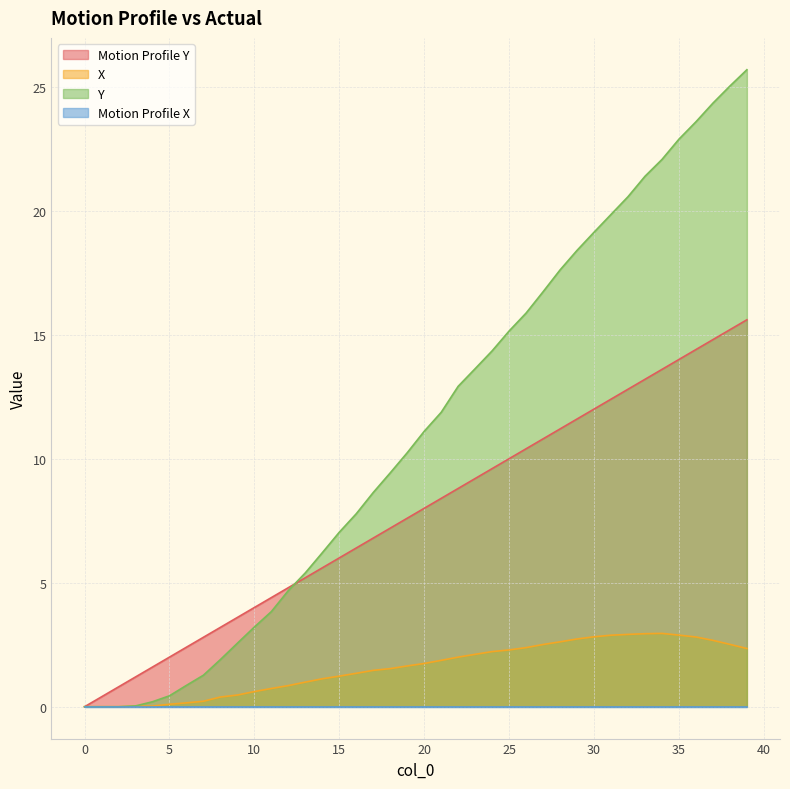

Which series has the largest total across all categories?

Y